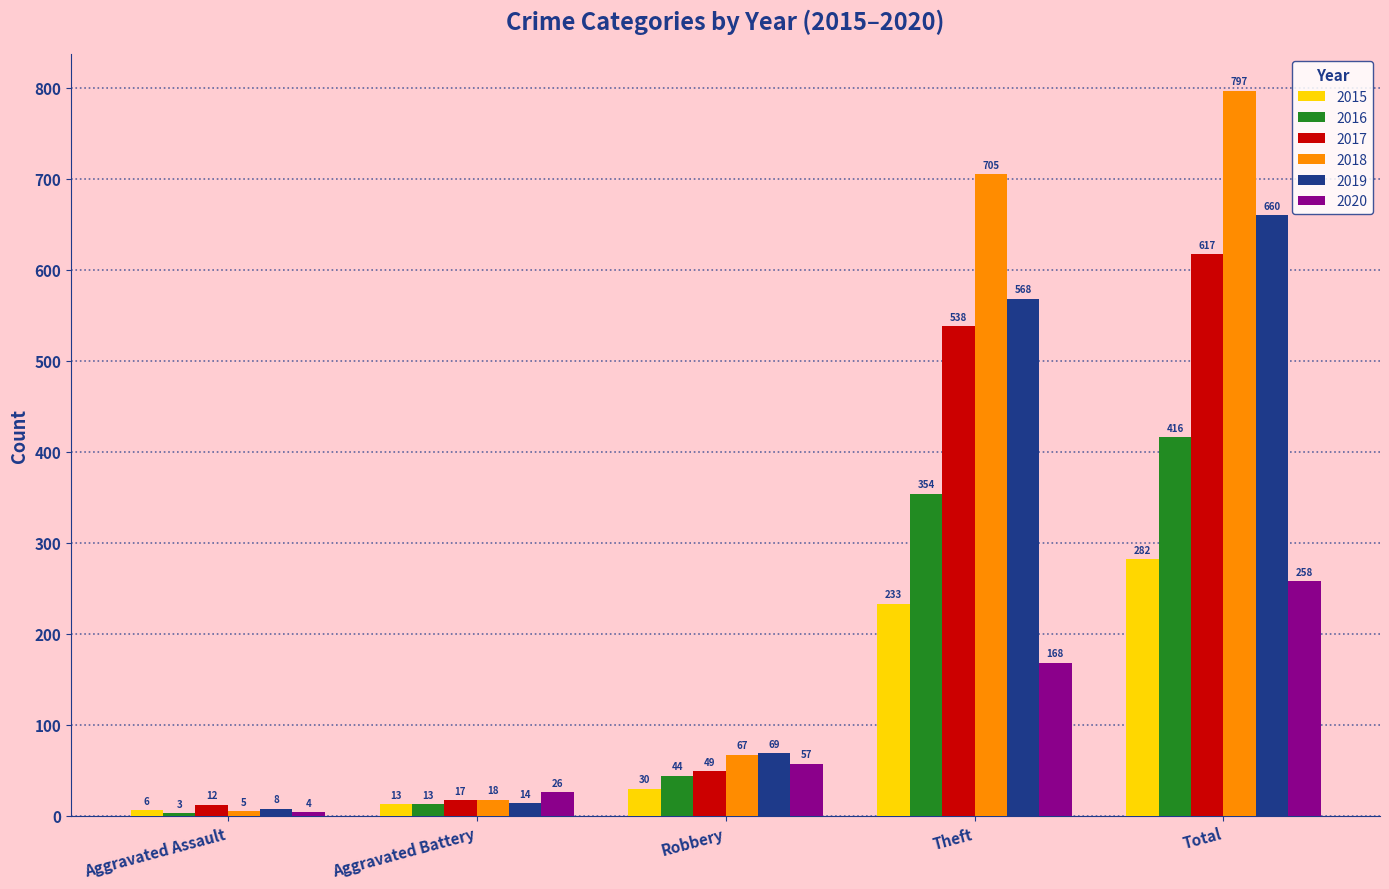

How many bars are there in each group?

6